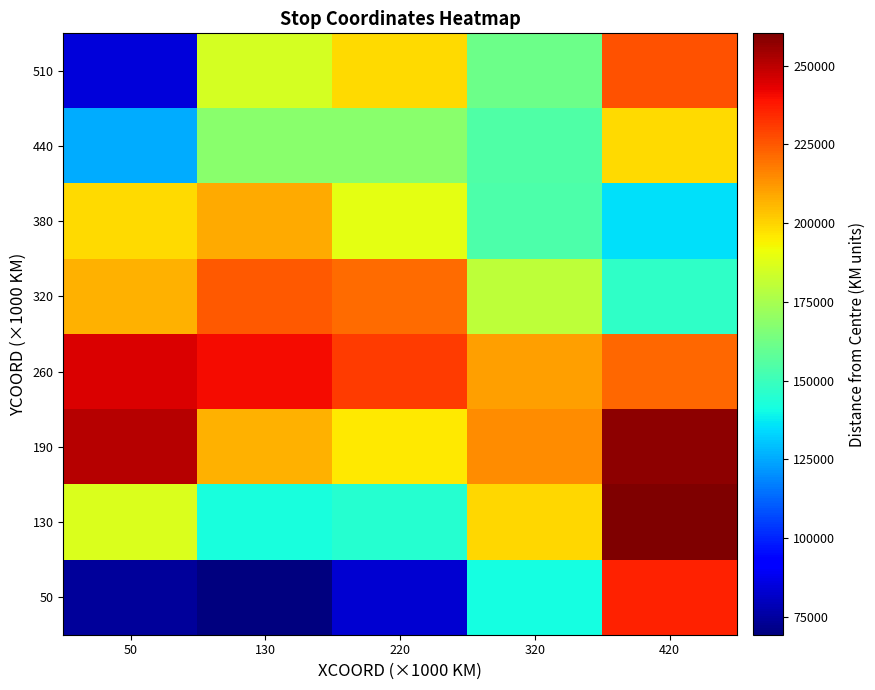

At which category is the sum across all series the highest?

420